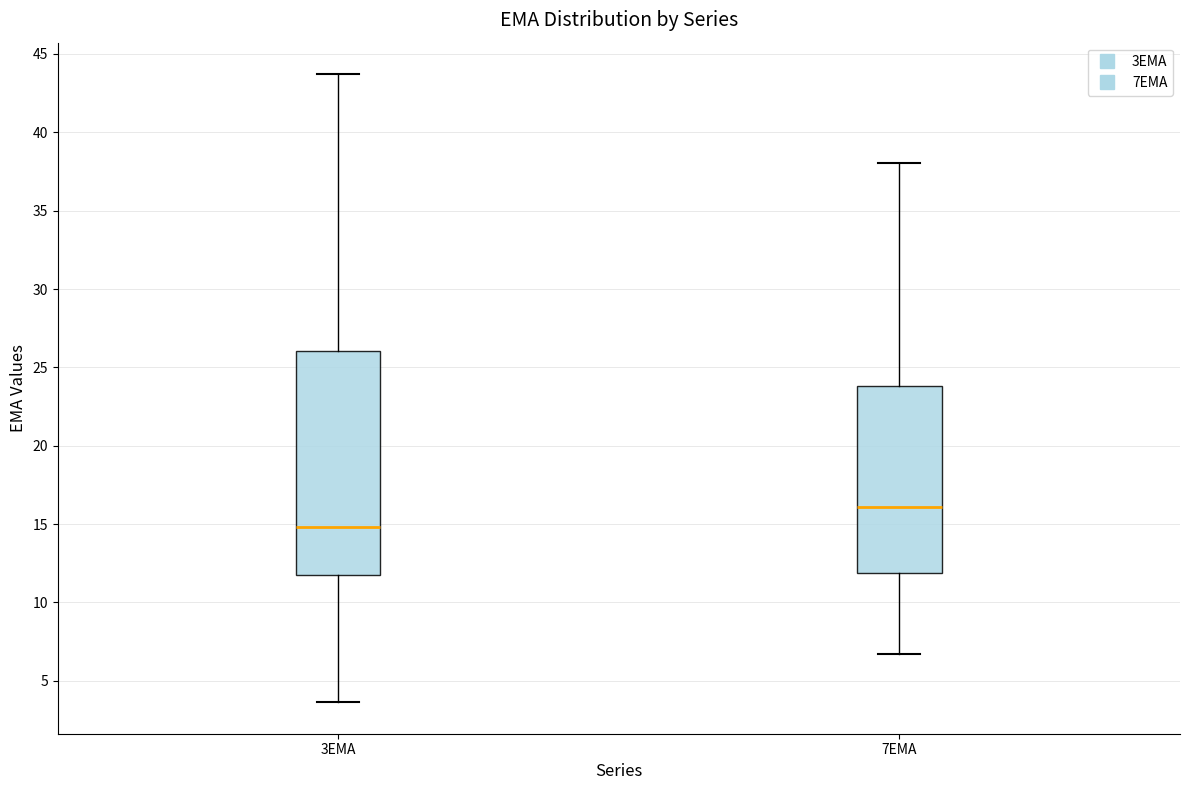

Which box is the tallest, from its lower edge to its upper edge?

3EMA